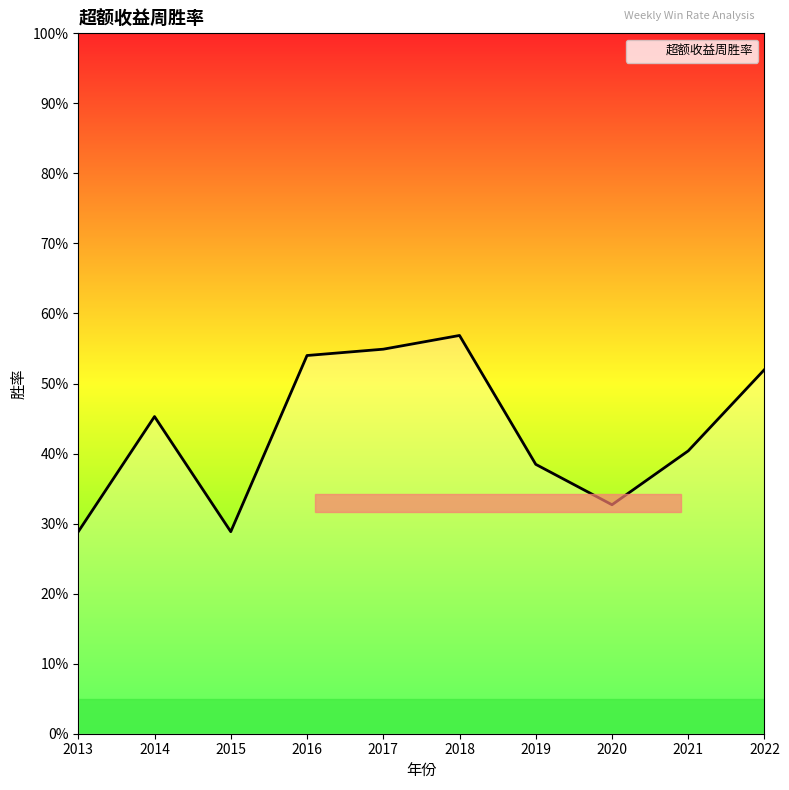

Read the value at 2013.

0.3